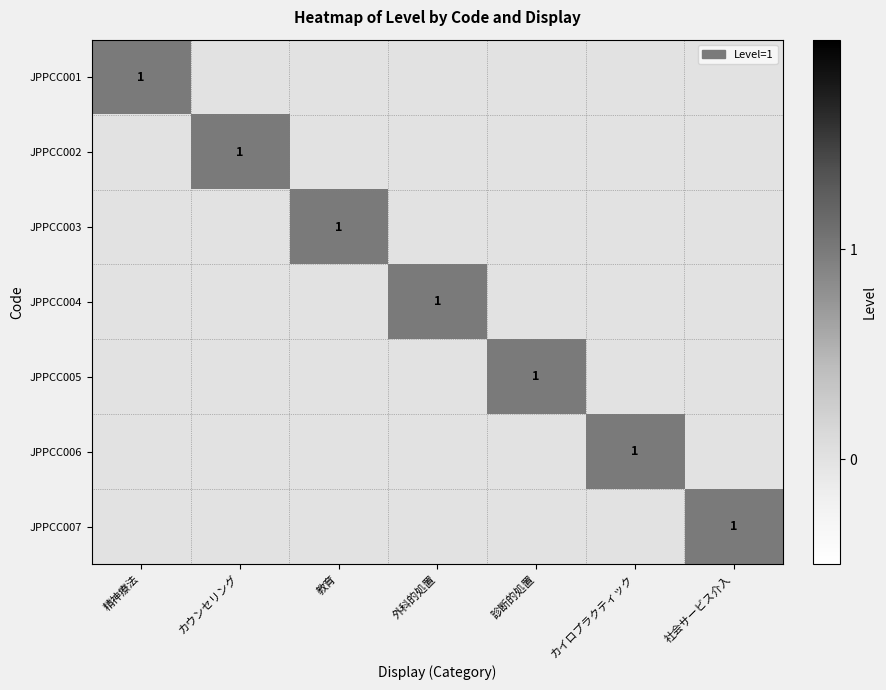

True or false: JPPCC003 has a value of 0 at カウンセリング.

True